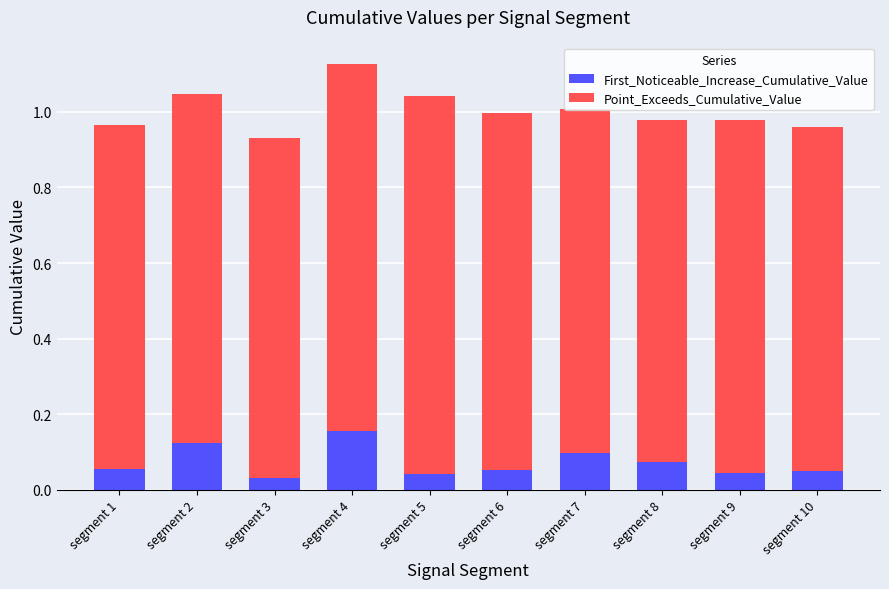

At which category is the sum across all series the highest?

segment 4